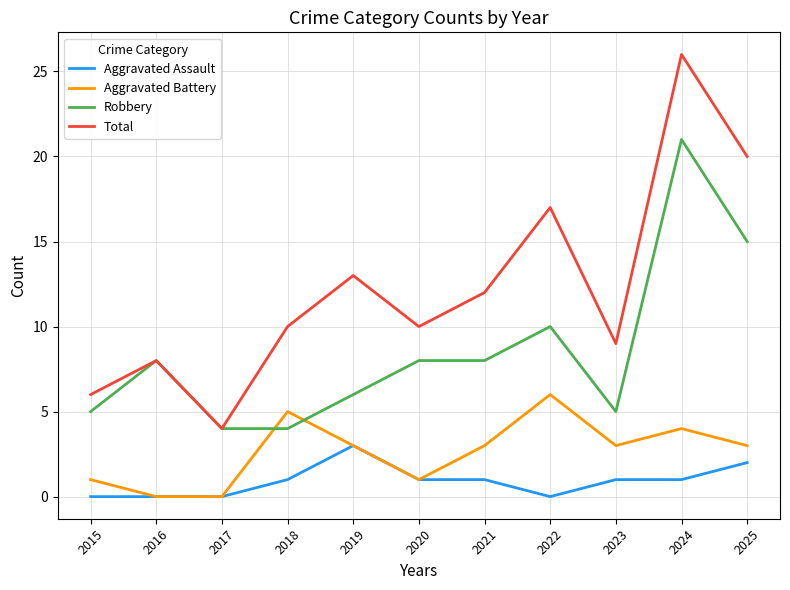

What are all the series names shown in the legend?

Aggravated Assault, Aggravated Battery, Robbery, Total